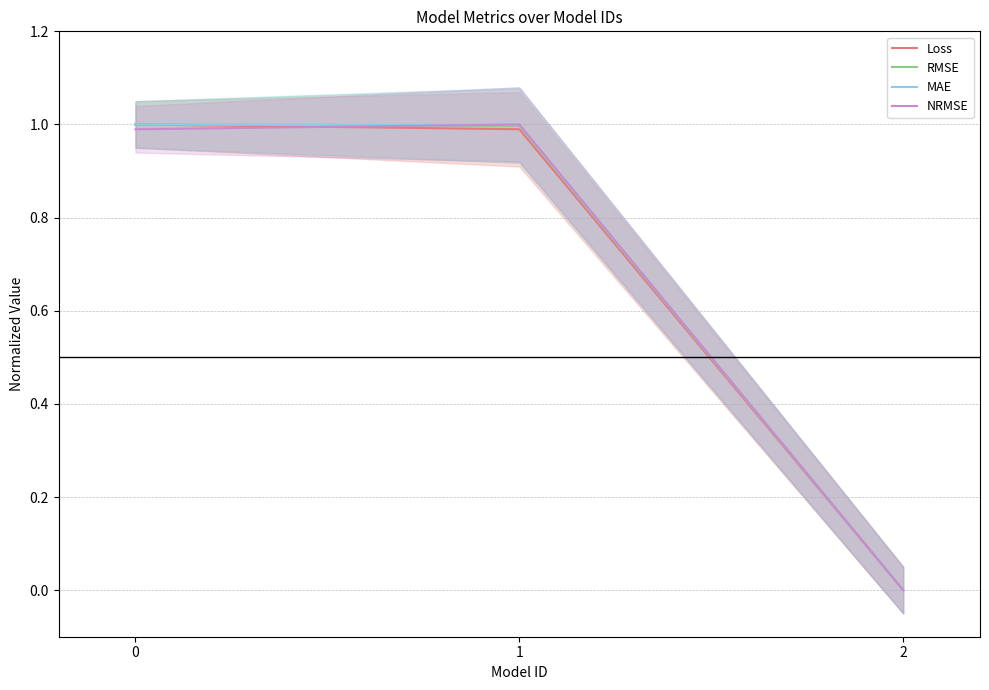

What is the average value of the MAE series?

0.7